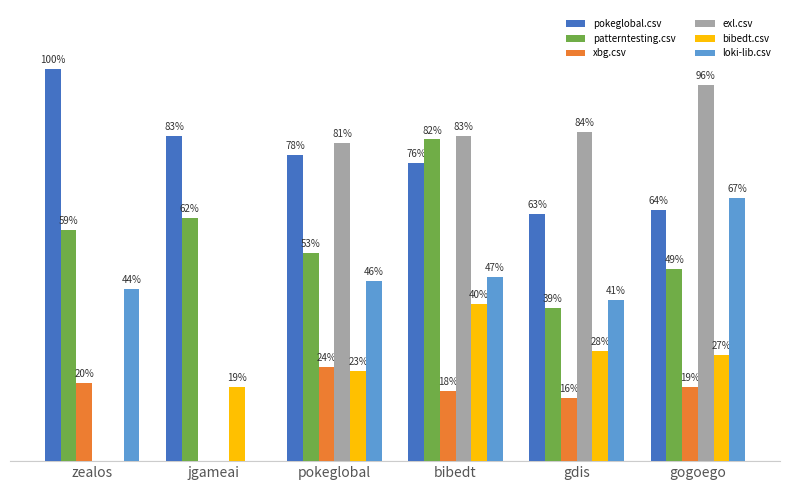

What is the difference between the maximum and minimum values in the patterntesting.csv series?

0.4